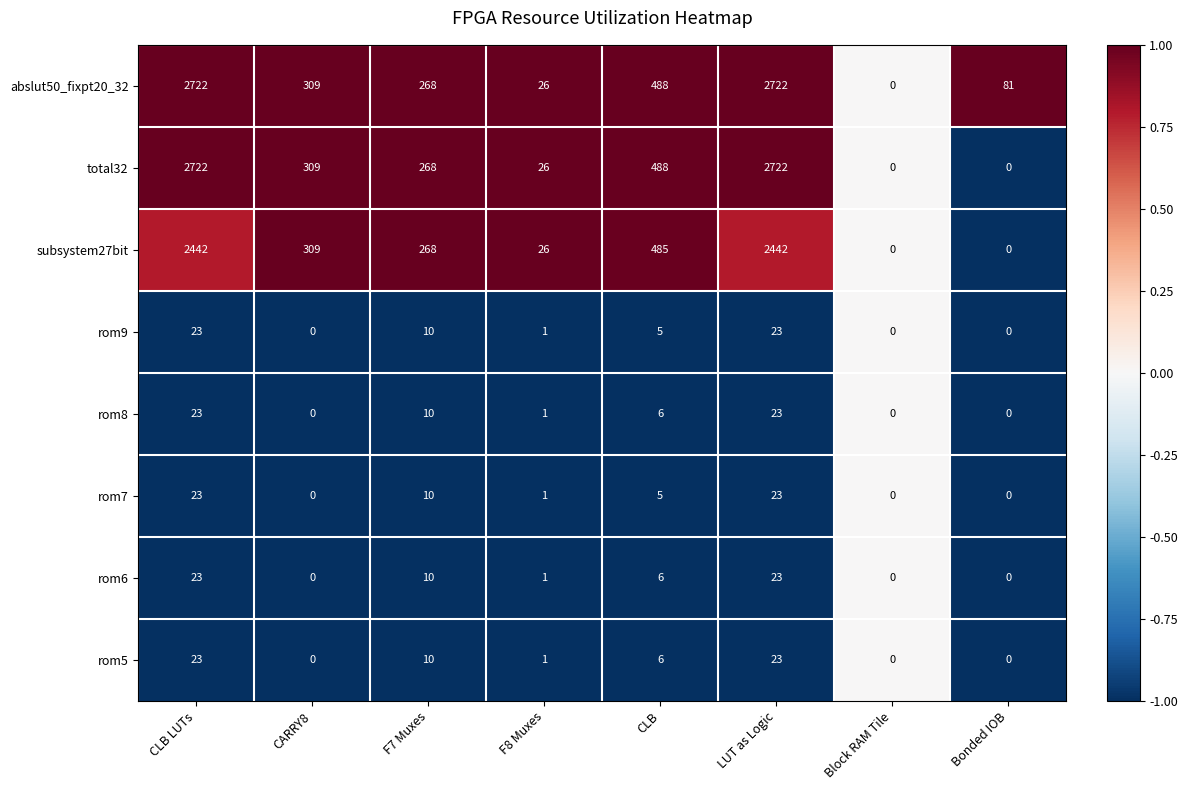

Is it true that abslut50_fixpt20_32 equals 1754 at LUT as Logic?

False